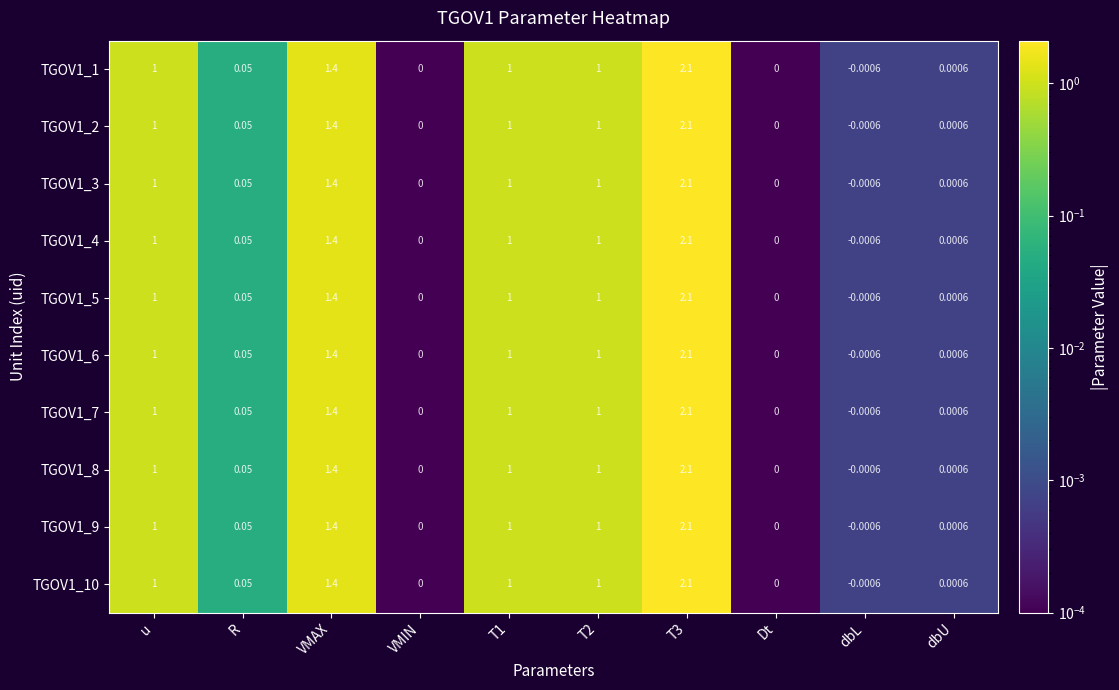

Which label corresponds to the smallest value in the chart?

dbL